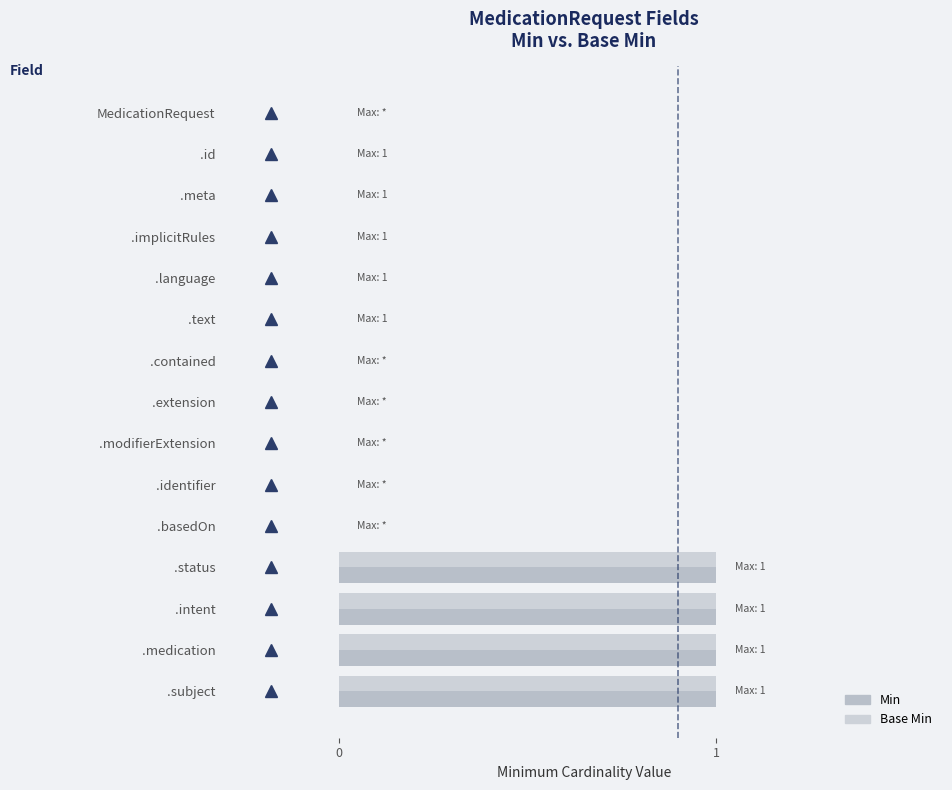

What are all the series names shown in the legend?

Min, Base Min